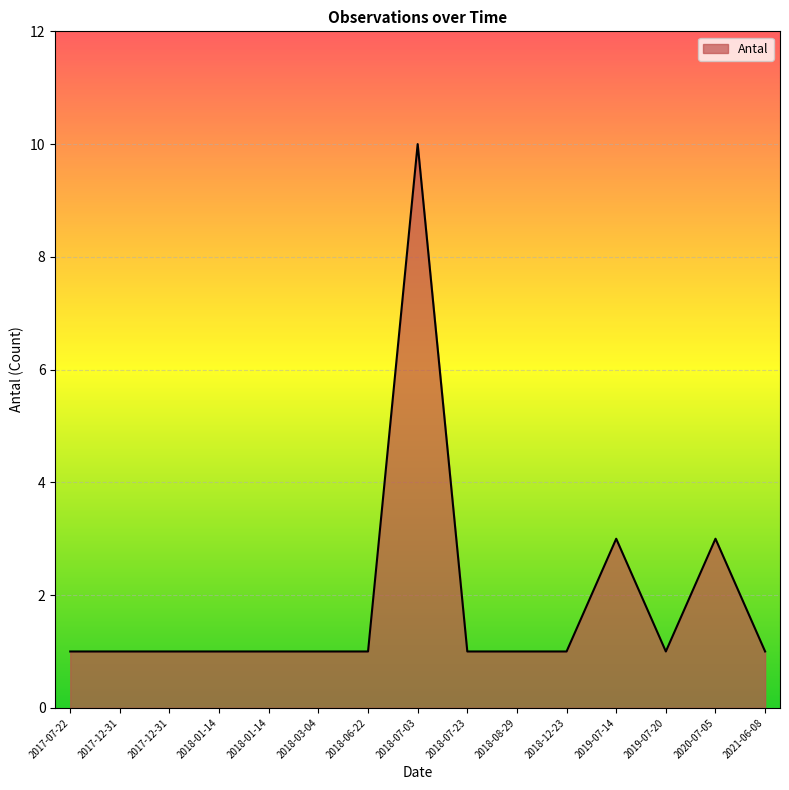

Does the chart have visible grid lines?

Yes